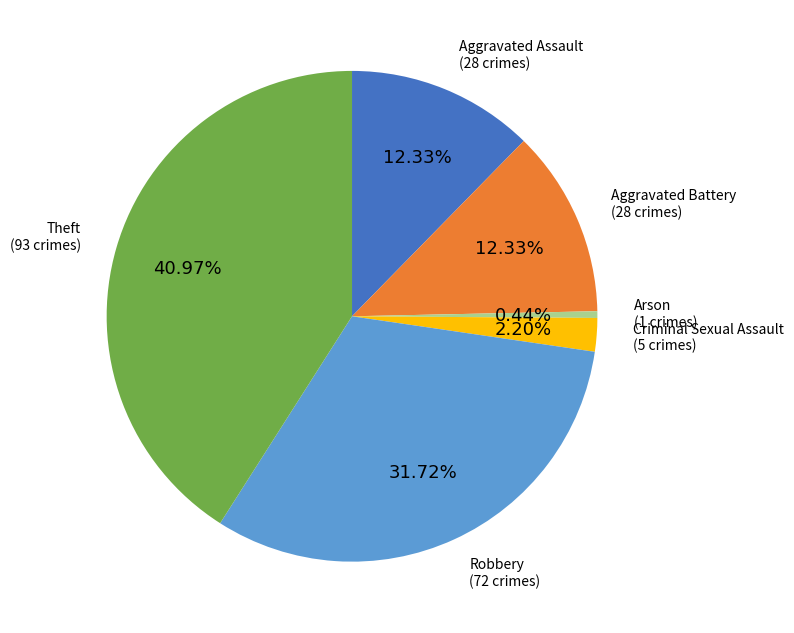

Is there any slice that represents more than half of the pie?

No